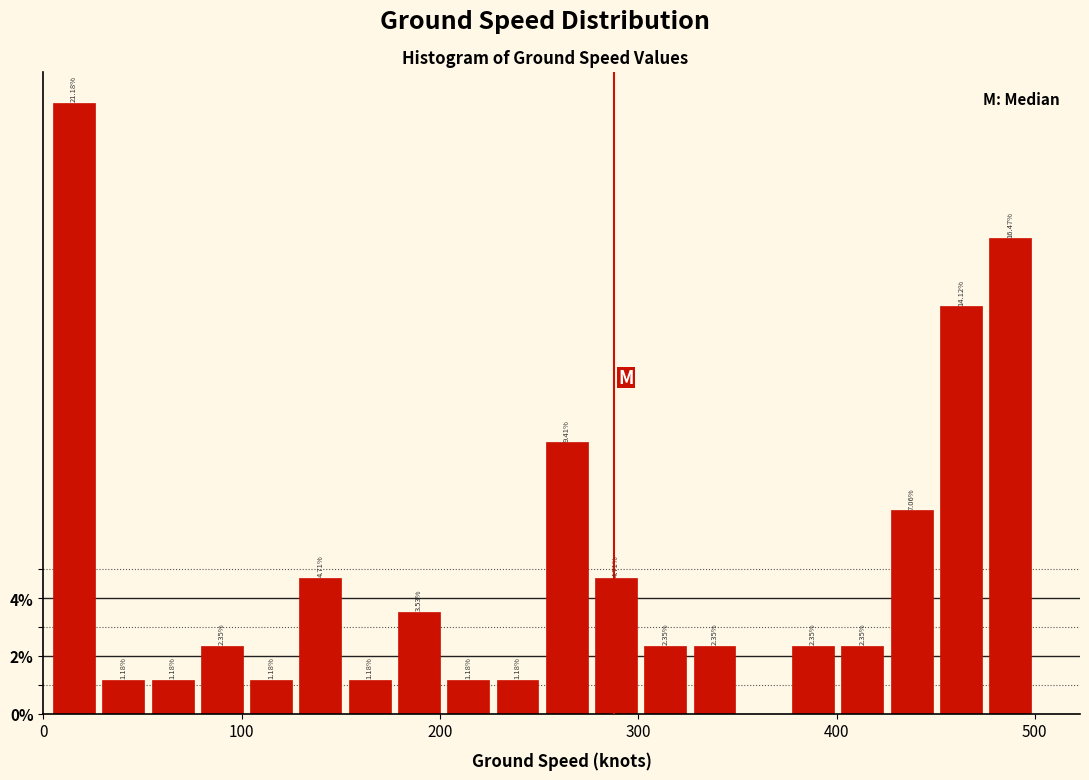

Read against the x-axis, roughly where is the centre of the tallest bar?

20